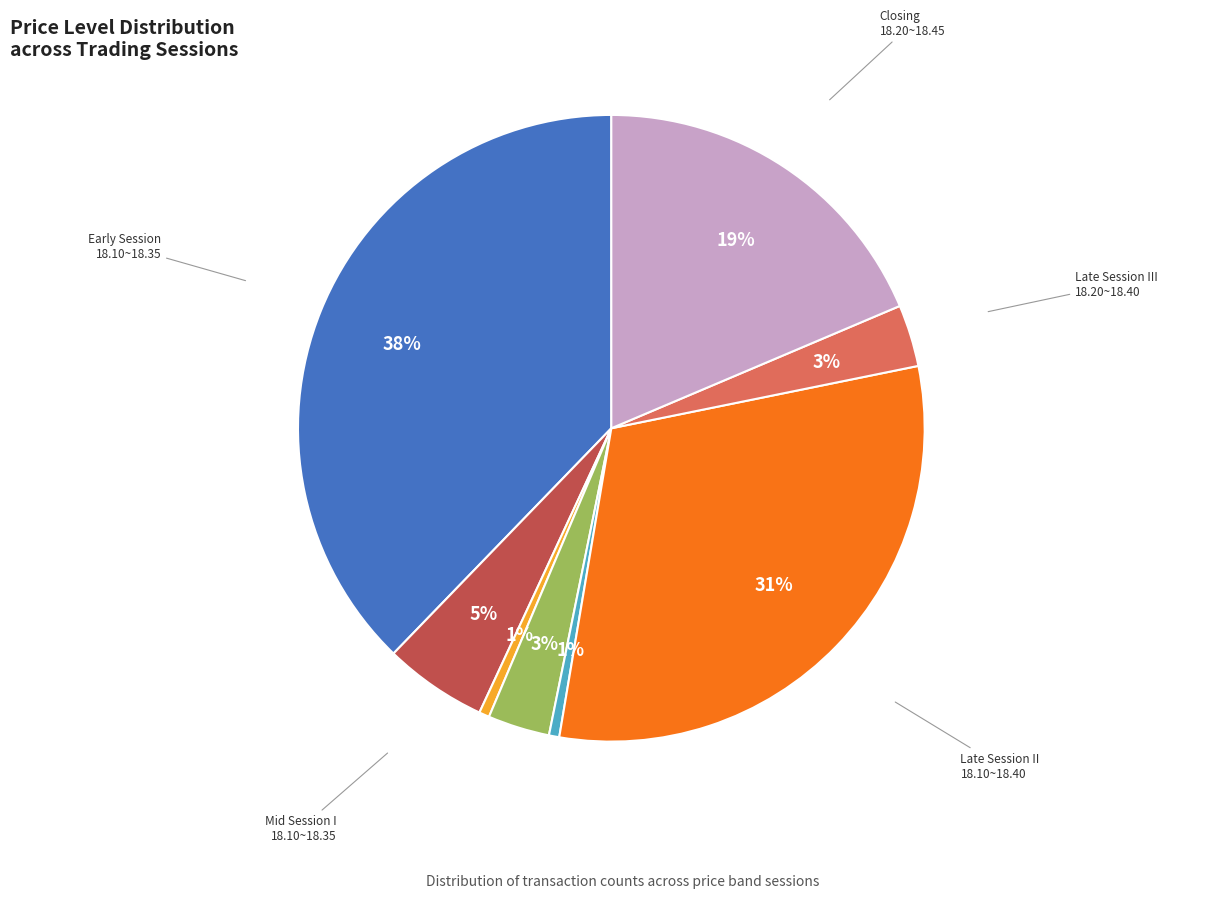

What is the largest slice in the pie chart?

Early Session 18.10~18.35